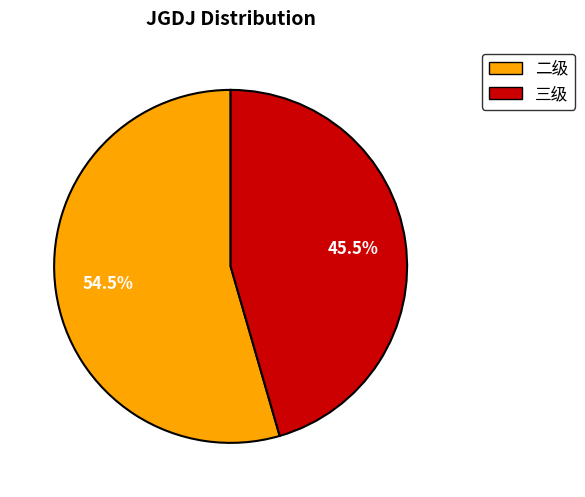

What is the total percentage of 三级 and 二级?

100.0%